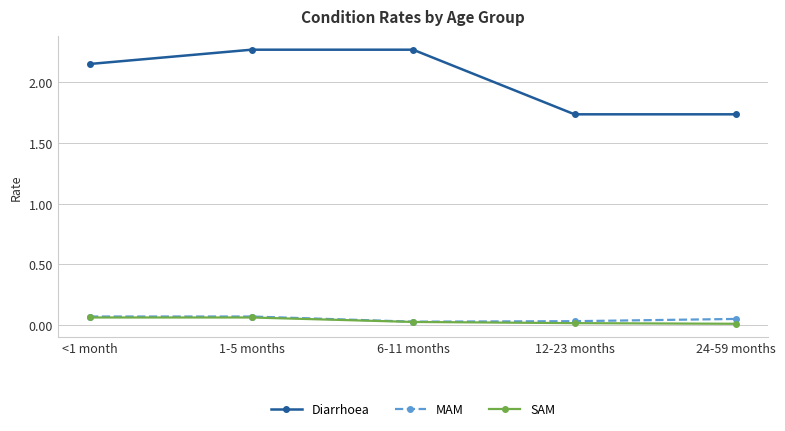

Is it true that SAM equals 0.0 at 24-59 months?

True